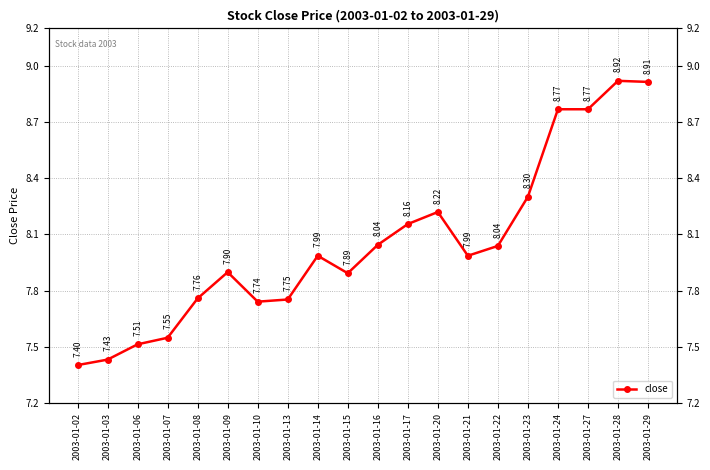

The value at 2003-01-09 is 7.9. True or false?

True